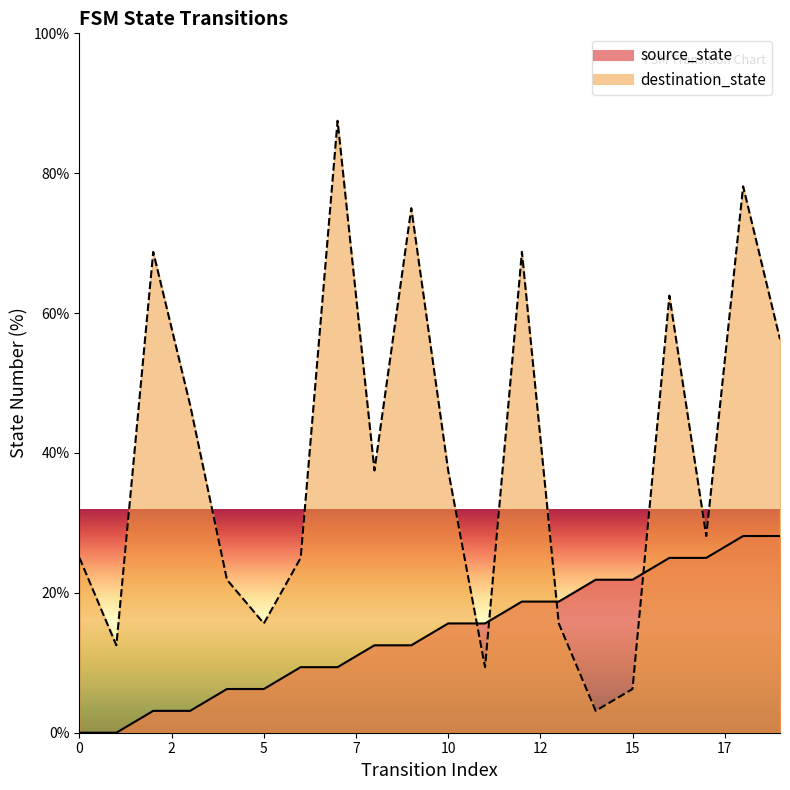

List the series in order of their peak value, highest first.

destination_state, source_state